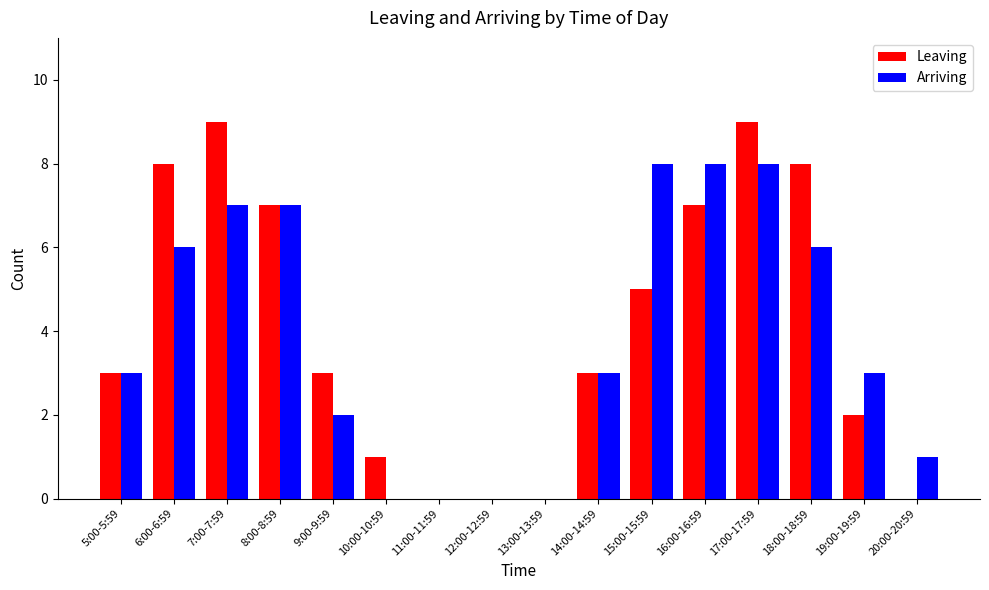

What is the sum of all Leaving values?

65